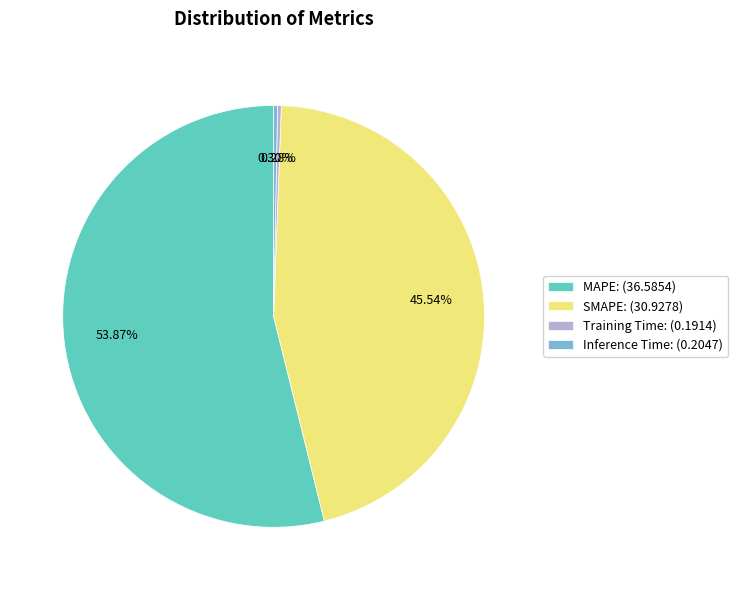

Does any single category account for the majority?

Yes